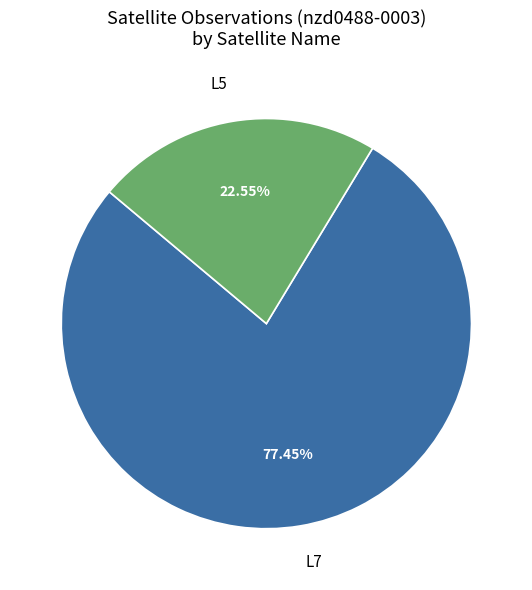

How many segments does this pie chart have?

2